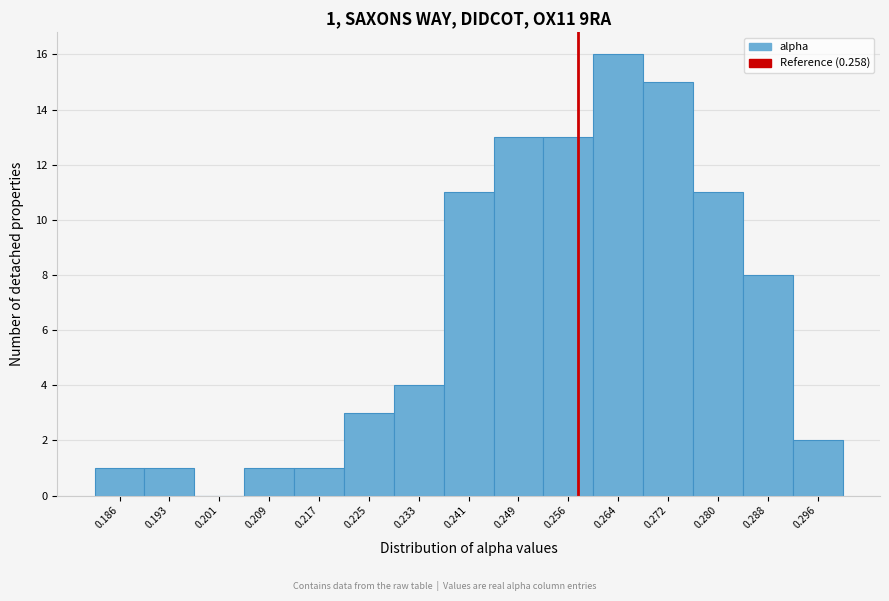

Over which range of the x-axis is the bar tallest?

0.260 to 0.268